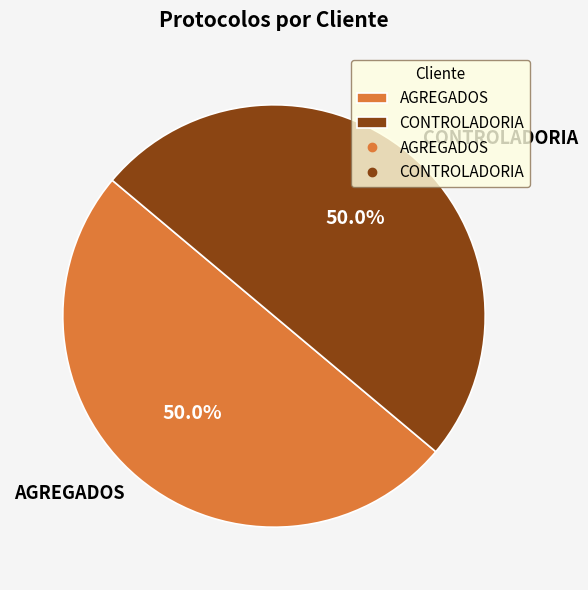

What percentage is the AGREGADOS slice, to the nearest percent?

50%